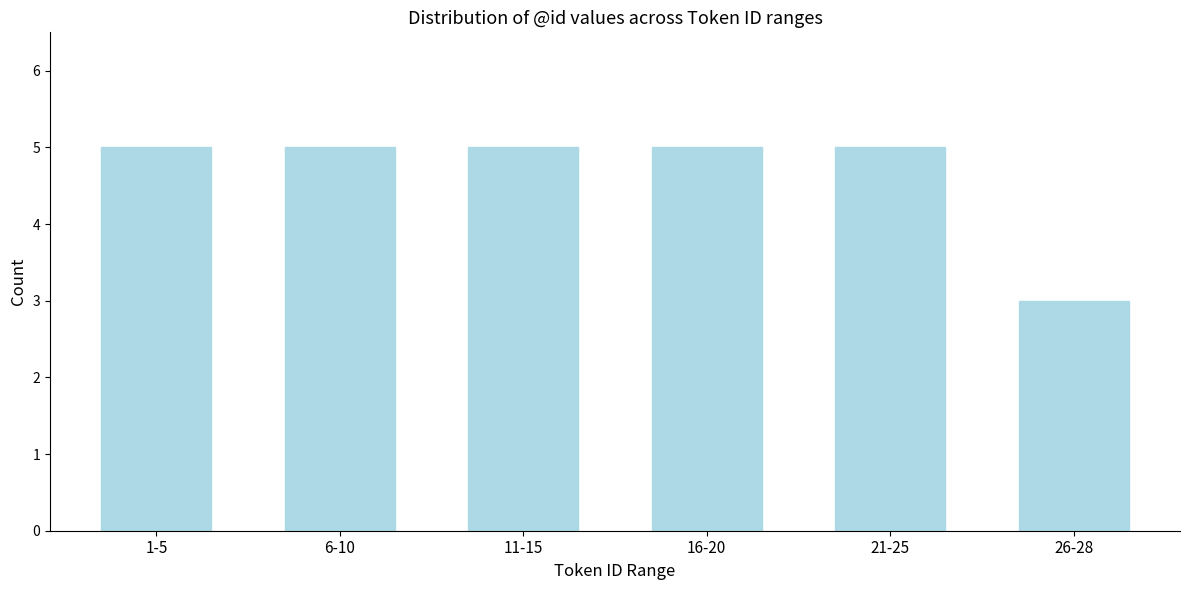

Reading right to left, transcribe all the data shown in this chart.

26-28=3	21-25=5	16-20=5	11-15=5	6-10=5	1-5=5